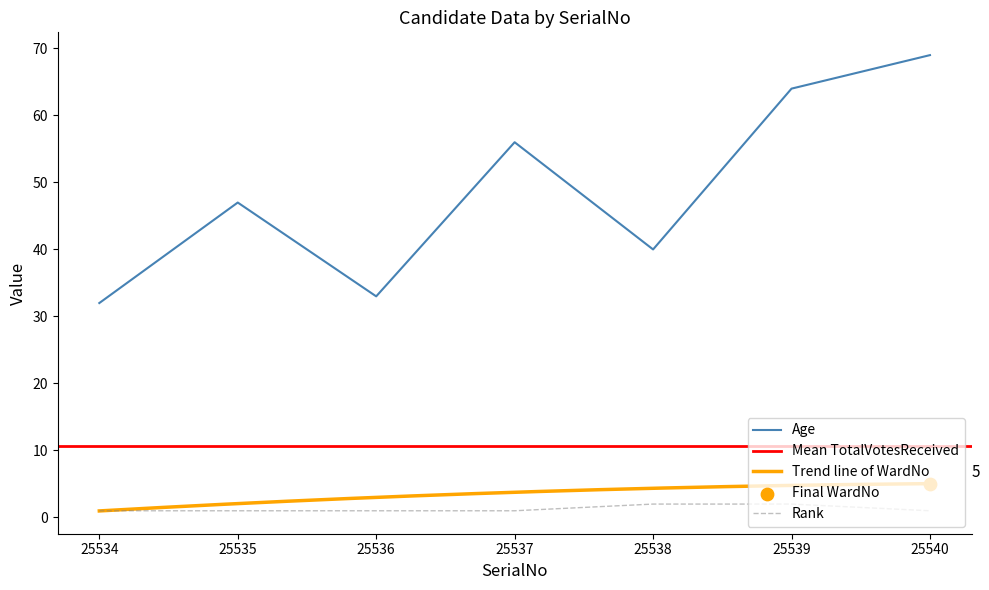

At how many categories does at least one series exceed 12?

7